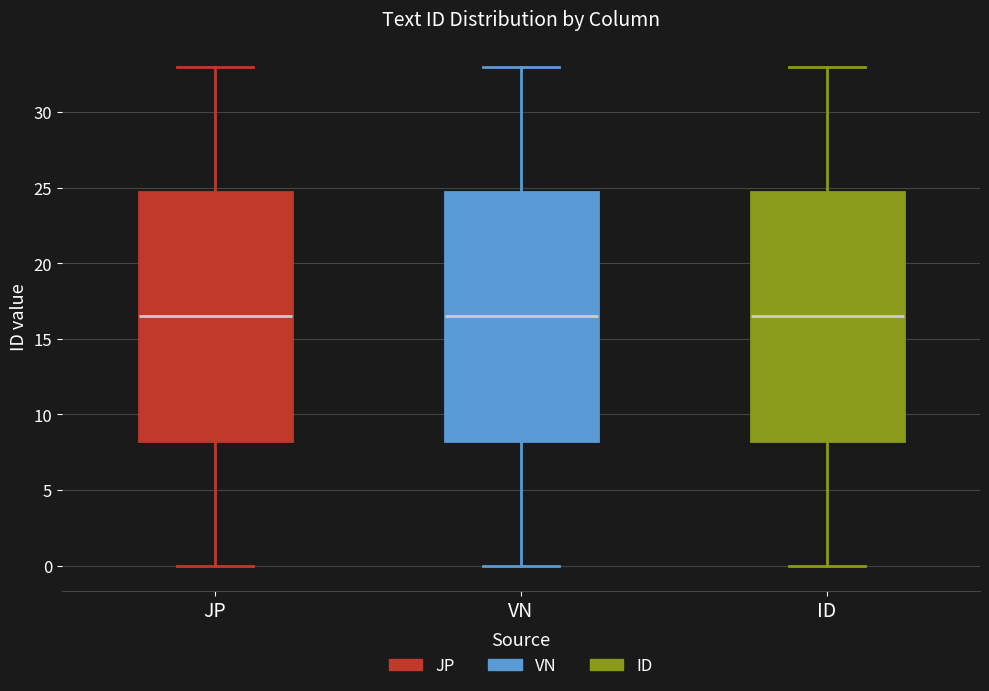

Reading left to right, read every box against the y-axis: the position of its median line, the range the box covers, and the ends of its whiskers. The values are not printed on the chart, so give them approximately, as read against the axis.

JP: median 16.5, box 8.5 to 25.0, whiskers 0.0 to 33.0
VN: median 16.5, box 8.5 to 25.0, whiskers 0.0 to 33.0
ID: median 16.5, box 8.5 to 25.0, whiskers 0.0 to 33.0